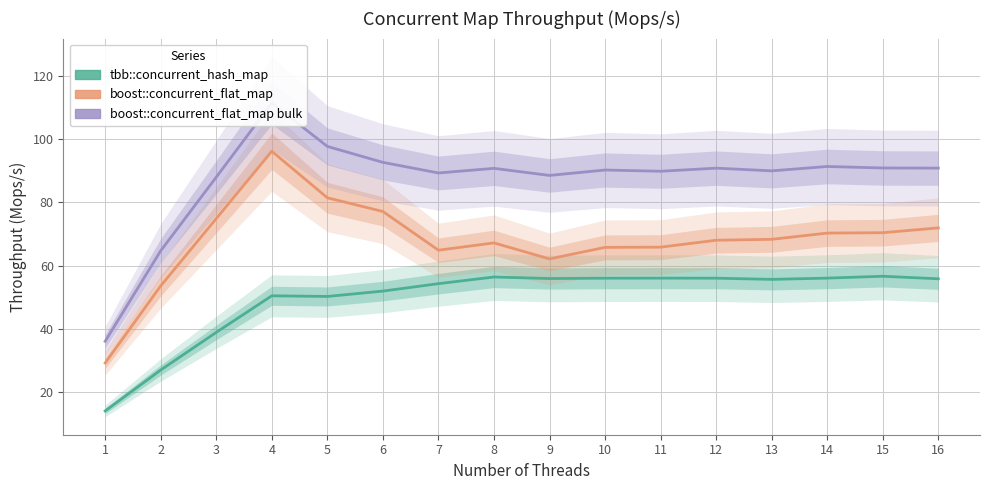

Is the value of tbb::concurrent_hash_map at 10 greater than the value of boost::concurrent_flat_map bulk at 15?

No